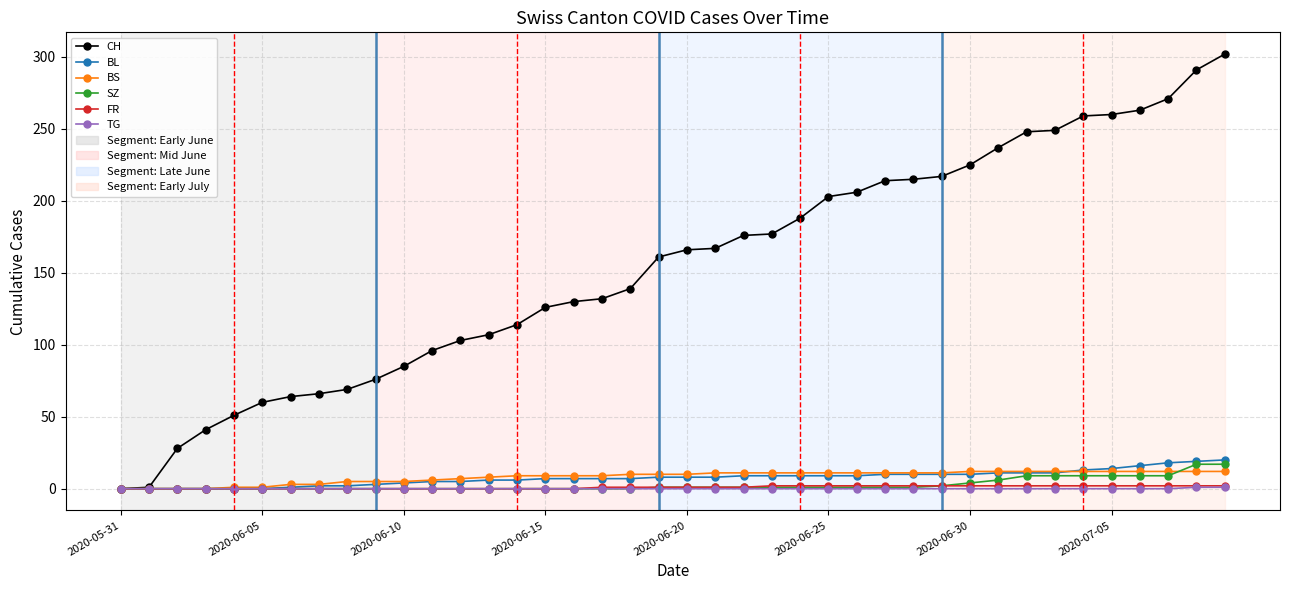

What is the maximum value for CH?

302